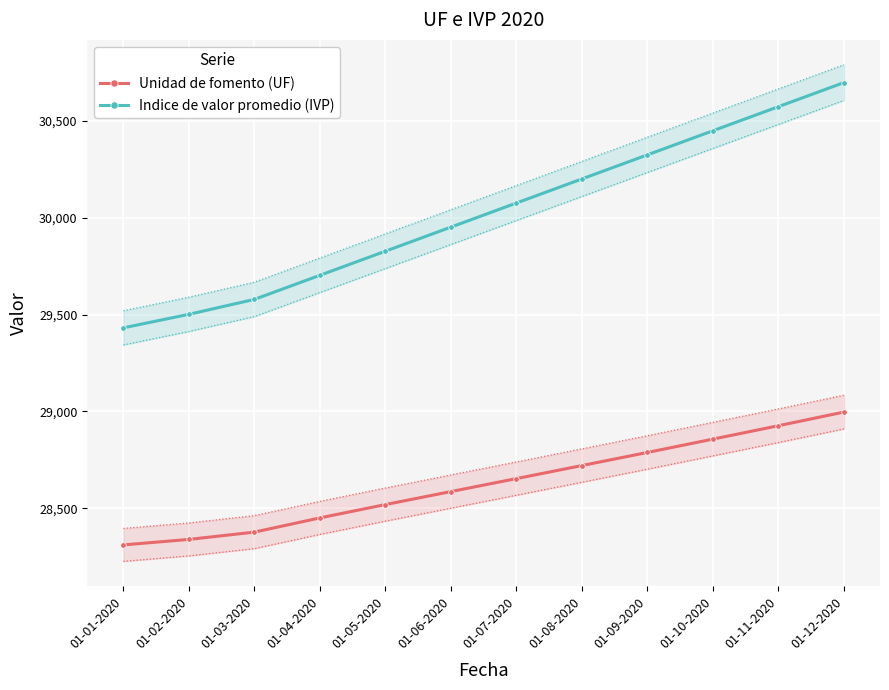

What is the maximum value for Unidad de fomento (UF)?

28996.5